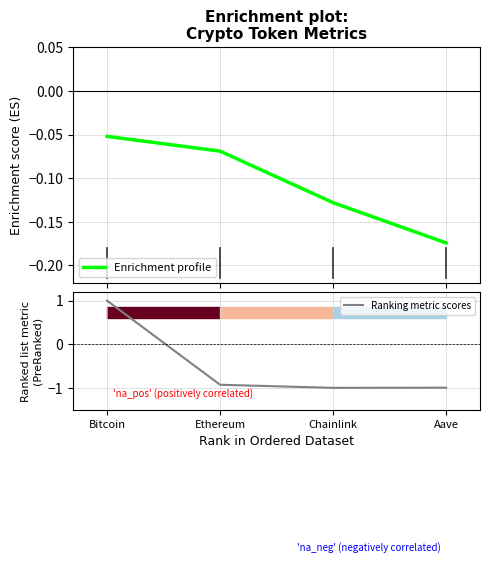

How many data points in Ranking metric scores are above 0?

1